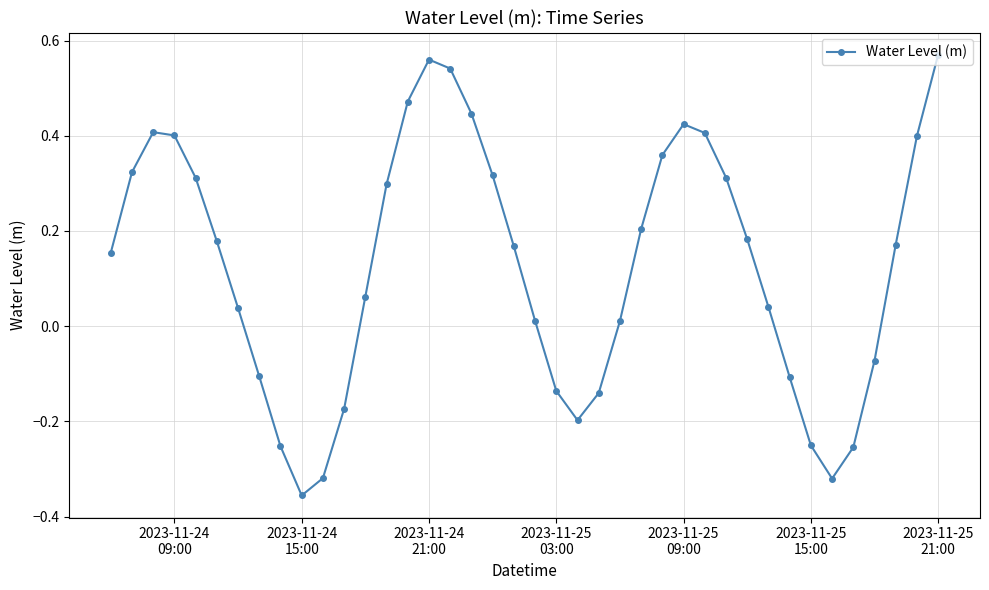

What is the difference between the second highest and second lowest values?

0.9